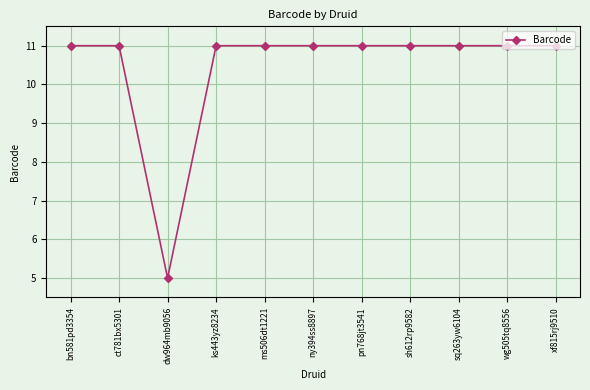

Is it true that the value at ny394ss8897 is 16.9?

False